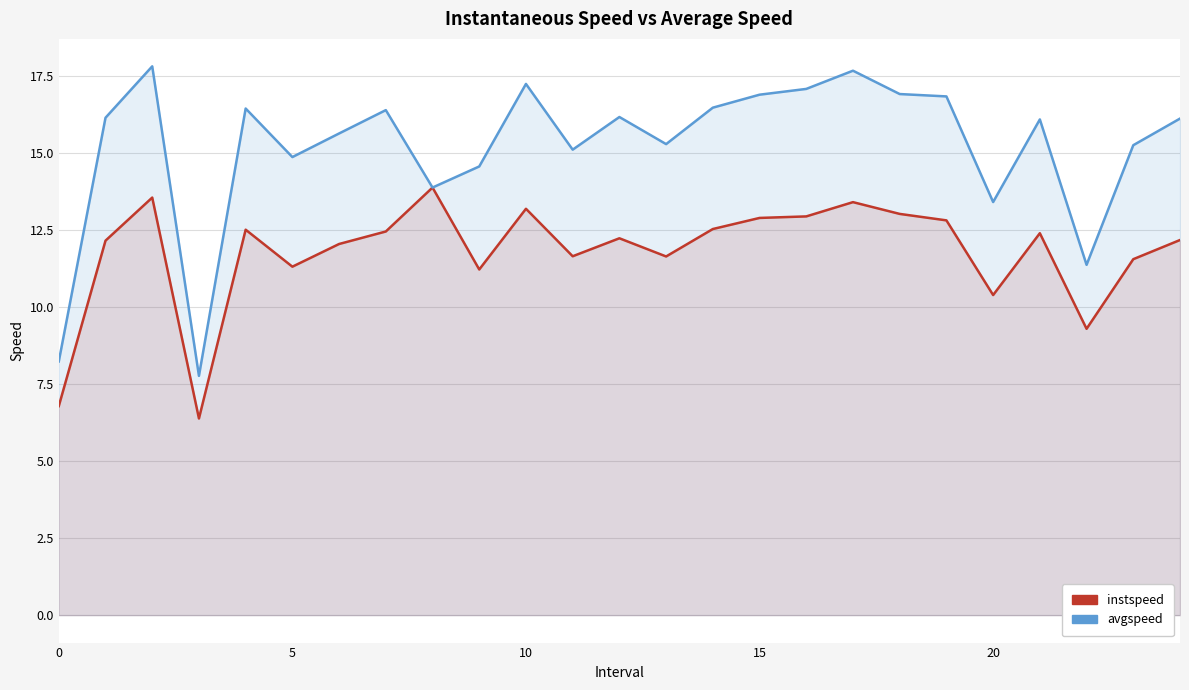

The avgspeed series shows 12.0 at 10. True or false?

False